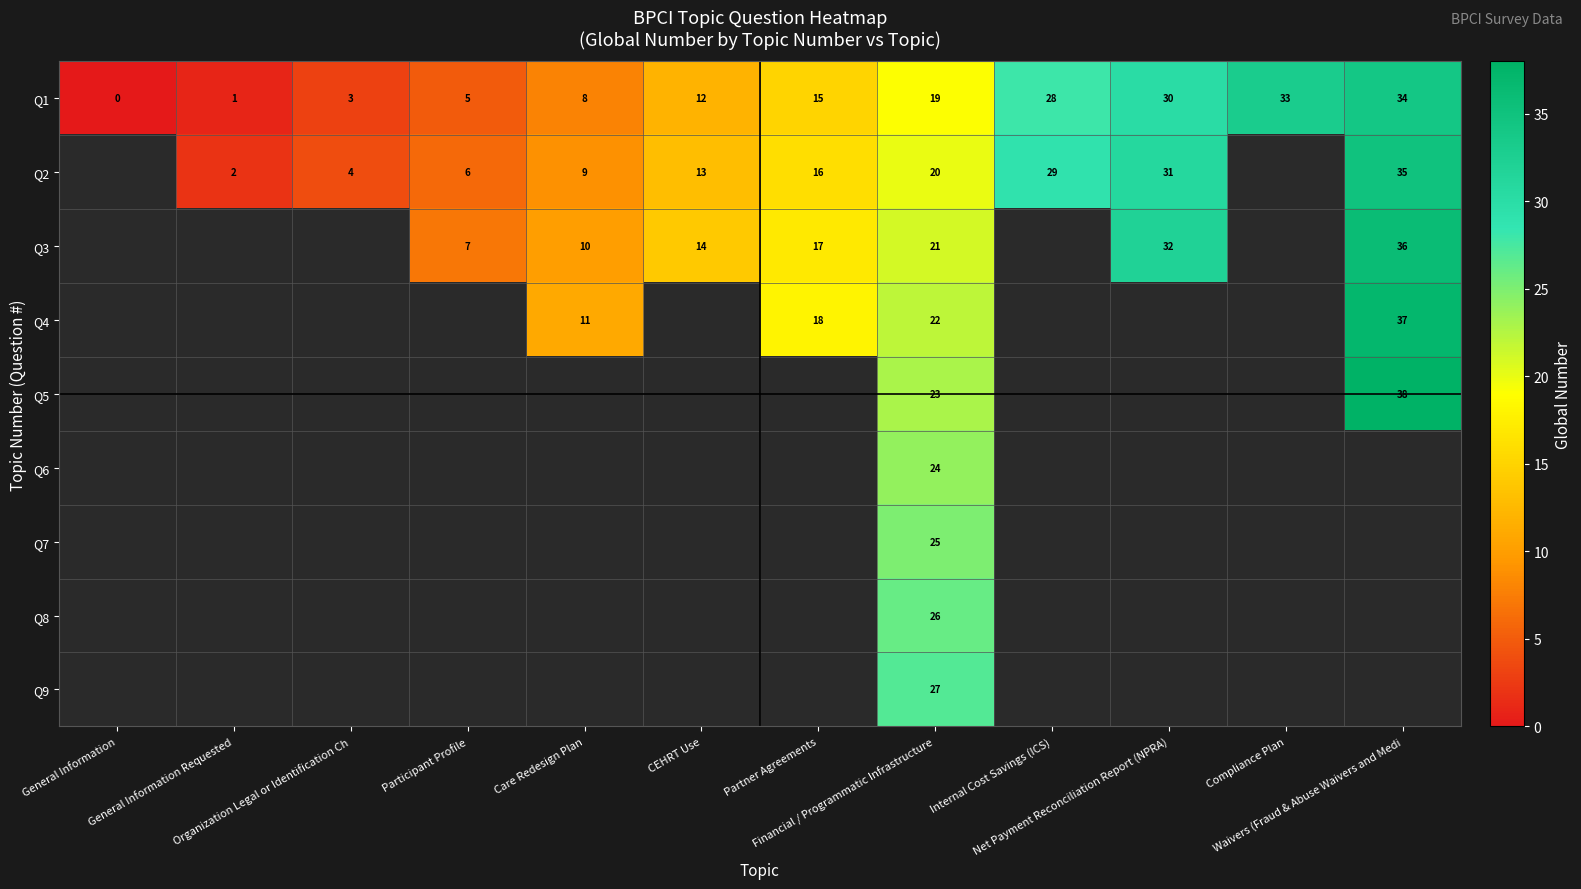

What is the difference between the maximum and minimum values in the Q1 series?

34